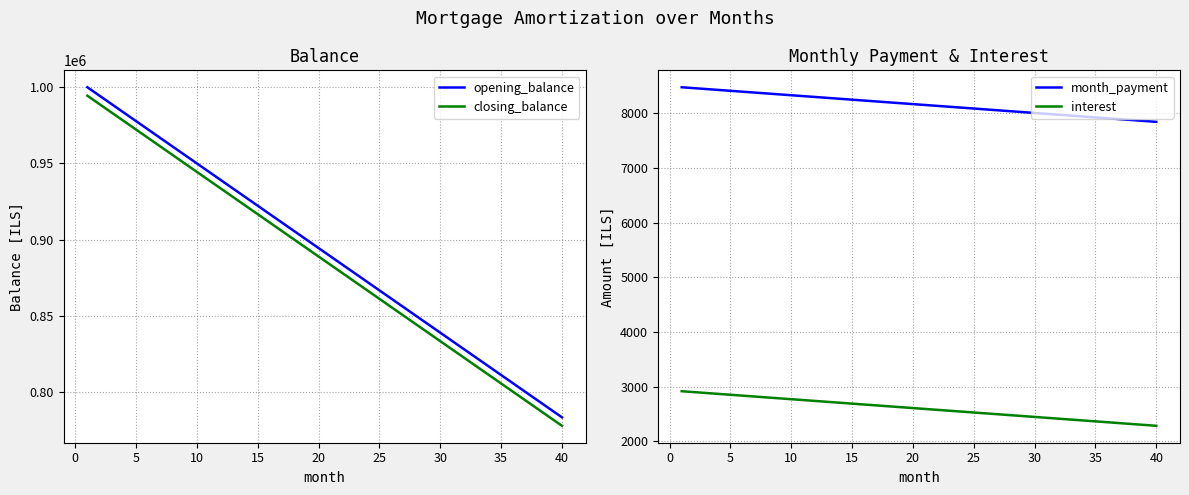

True or false: interest and month_payment intersect in this chart.

False